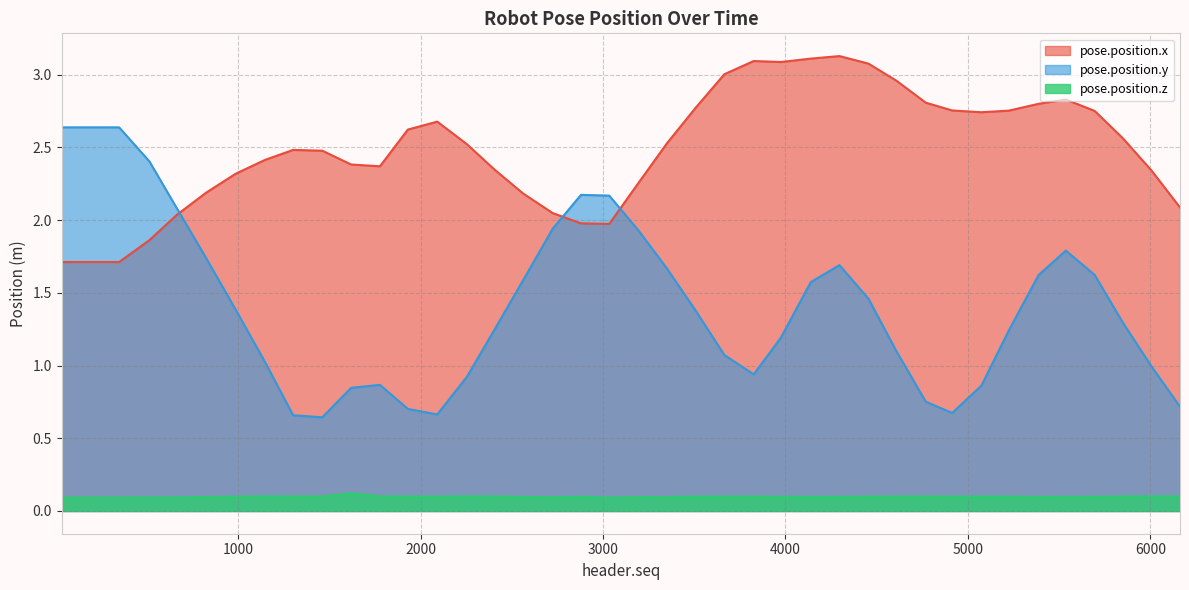

Where is pose.position.x nearest to the value 2?

2879